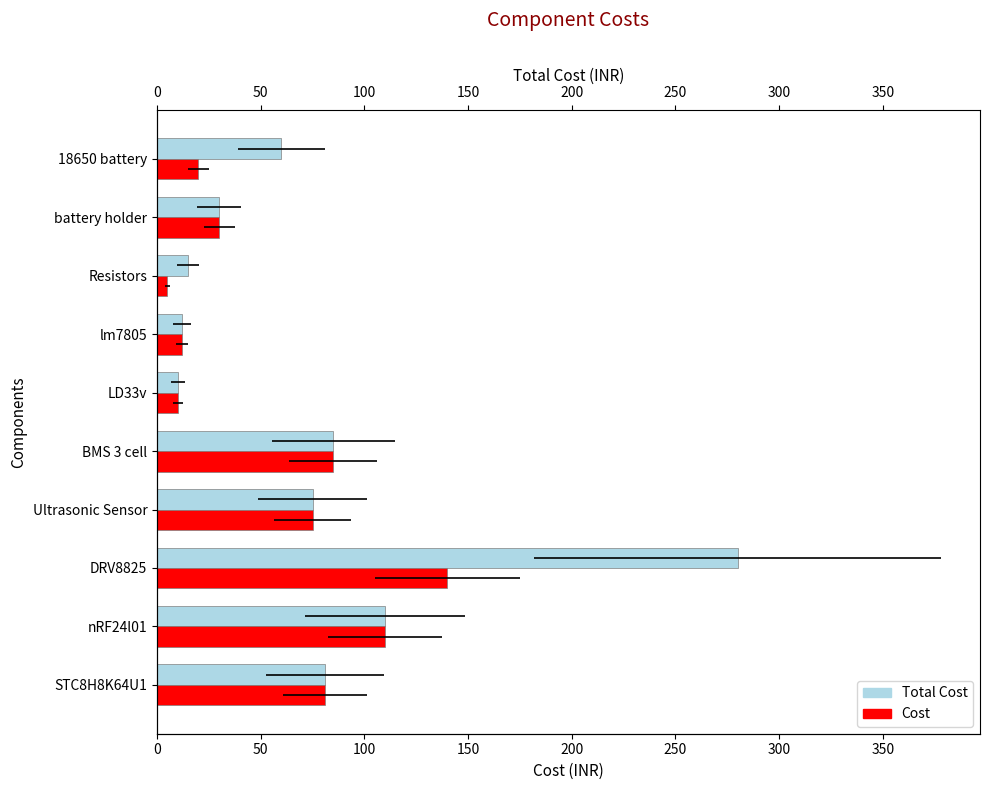

Which series changed the most between BMS 3 cell and Resistors?

Cost